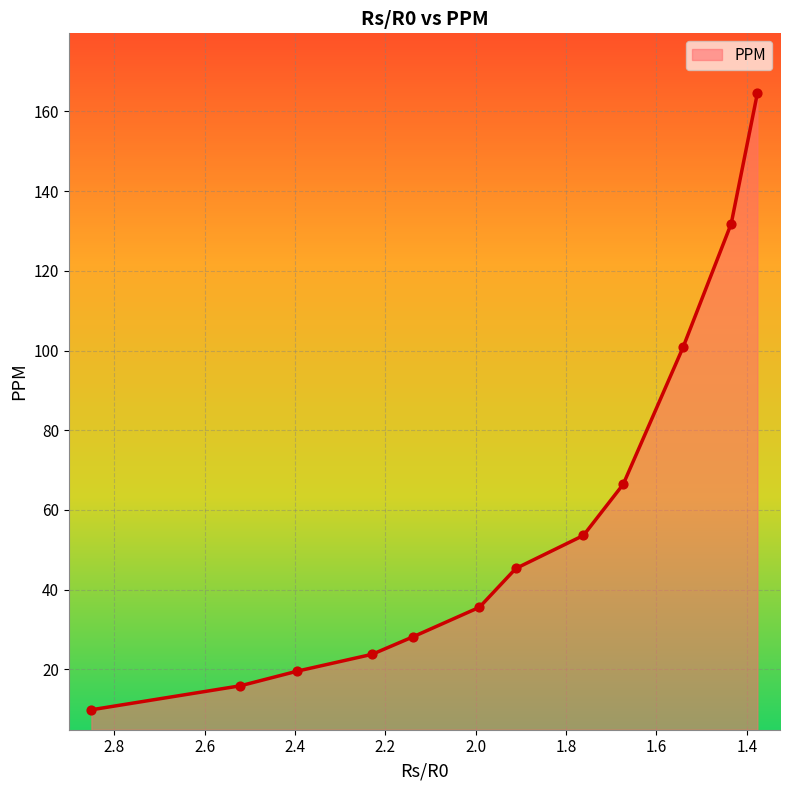

What is the ratio of the value at 2.2293547152559 to the value at 1.76152067367405?

0.4